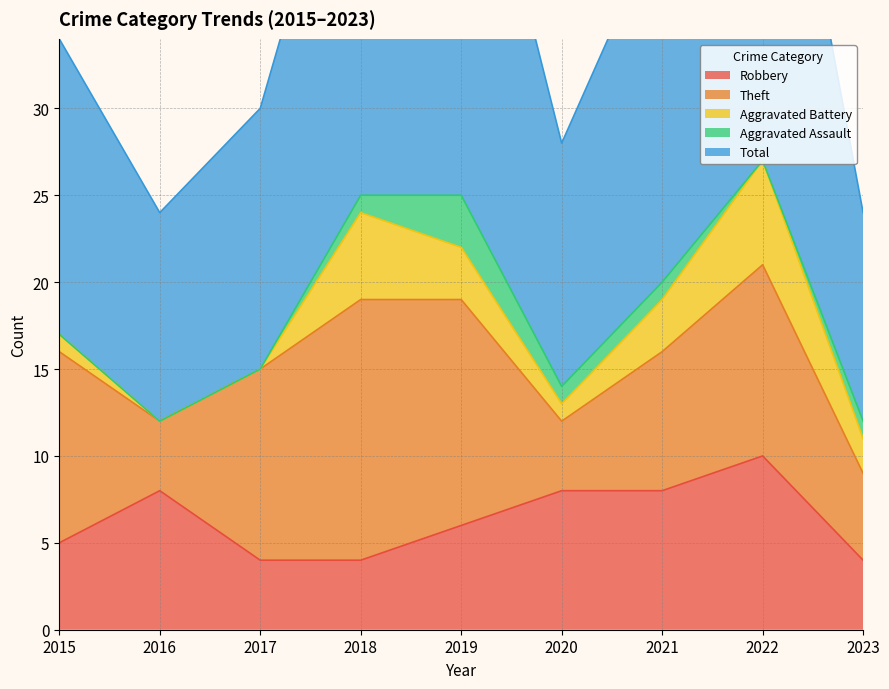

Which series has the largest total across all categories?

Total